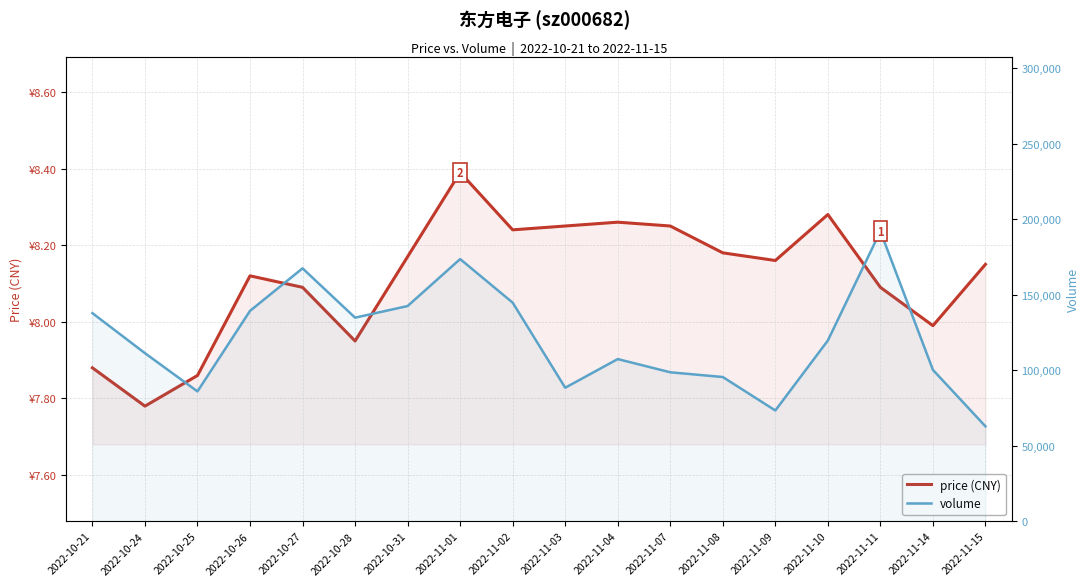

Reading right to left, what are all the values shown in this chart?

price (CNY): 2022-11-15=8.2	2022-11-14=8.0	2022-11-11=8.1	2022-11-10=8.3	2022-11-09=8.2	2022-11-08=8.2	2022-11-07=8.2	2022-11-04=8.3	2022-11-03=8.2	2022-11-02=8.2	2022-11-01=8.4	2022-10-31=8.2	2022-10-28=8.0	2022-10-27=8.1	2022-10-26=8.1	2022-10-25=7.9	2022-10-24=7.8	2022-10-21=7.9
volume: 2022-11-15=62757.0	2022-11-14=100134.0	2022-11-11=191934.0	2022-11-10=119616.0	2022-11-09=73261.0	2022-11-08=95422.0	2022-11-07=98556.0	2022-11-04=107312.0	2022-11-03=88330.0	2022-11-02=144677.0	2022-11-01=173537.0	2022-10-31=142433.0	2022-10-28=134734.0	2022-10-27=167401.0	2022-10-26=139236.0	2022-10-25=85893.0	2022-10-24=111220.0	2022-10-21=137711.0